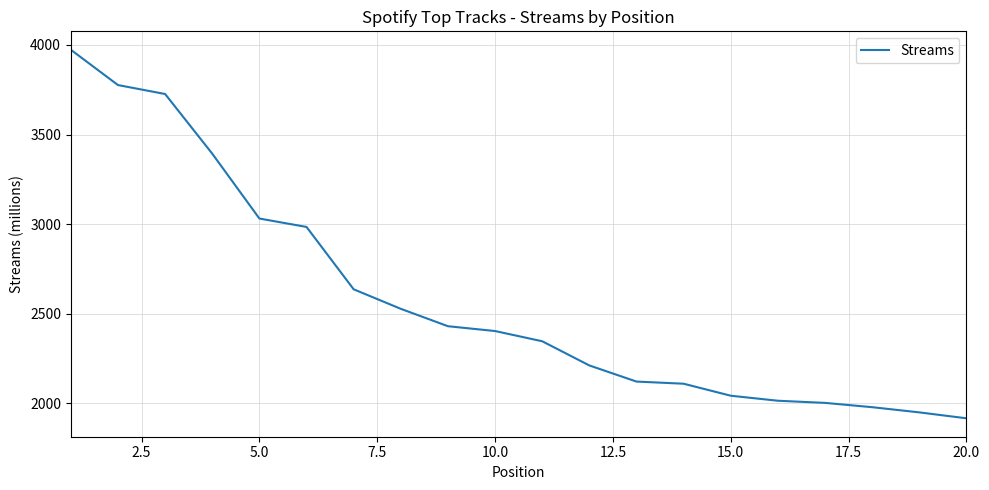

What is the difference between the maximum and minimum values?

2057